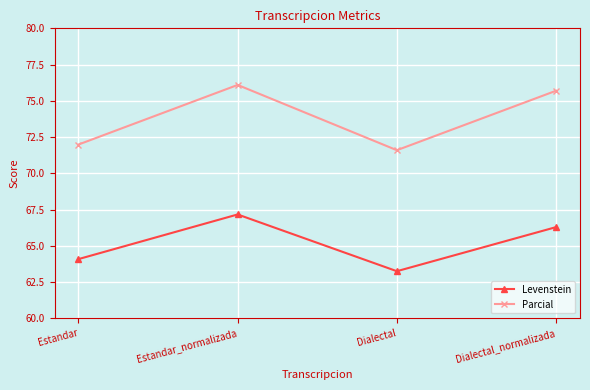

Rank the series at Dialectal from lowest to highest value.

Levenstein, Parcial